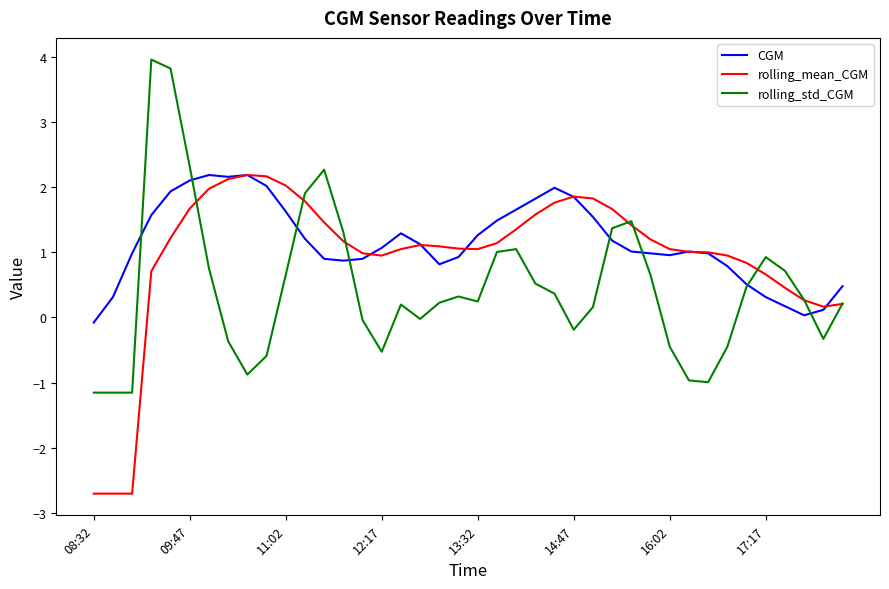

At how many categories does at least one series exceed 0?

39